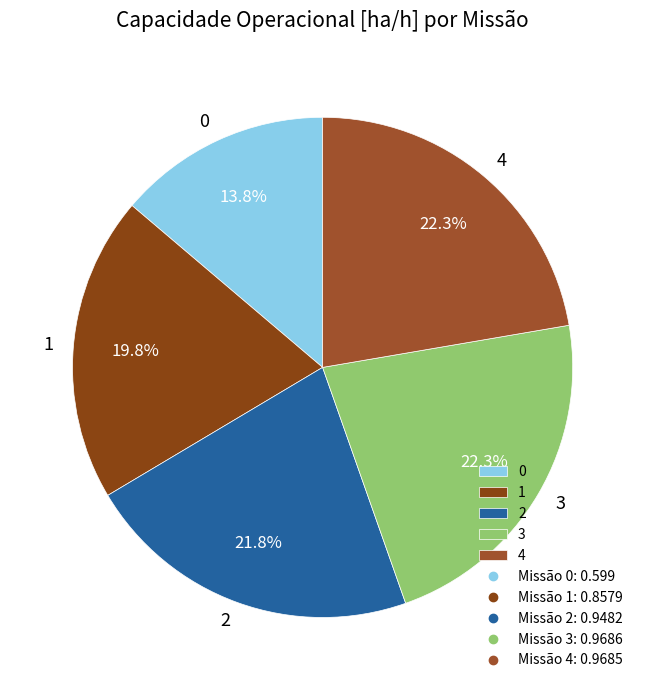

Is there a majority slice in this chart?

No